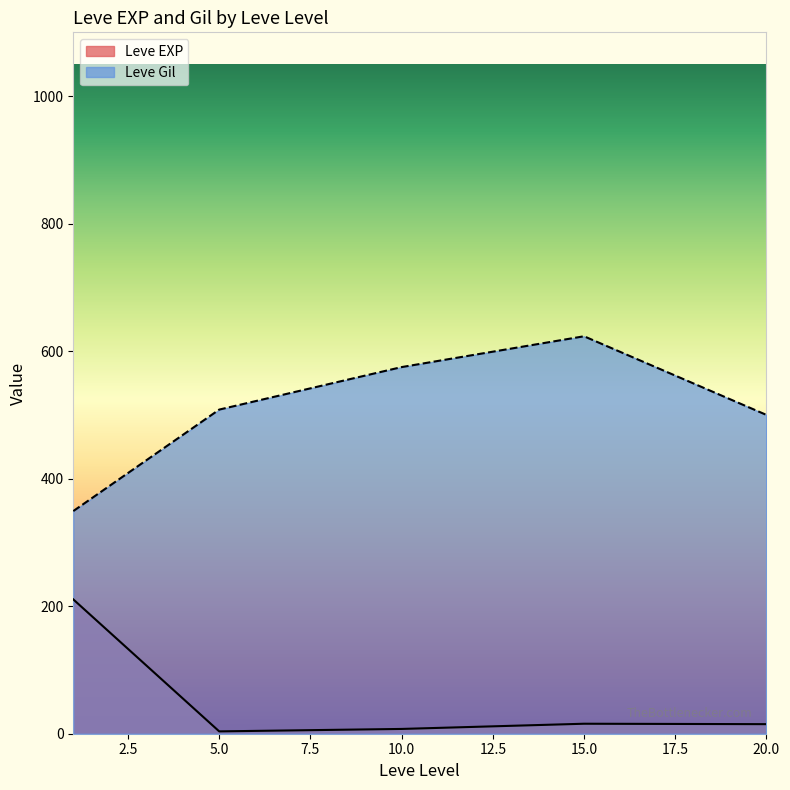

In Leve EXP, how many points are lower than both neighbors (excluding endpoints)?

1